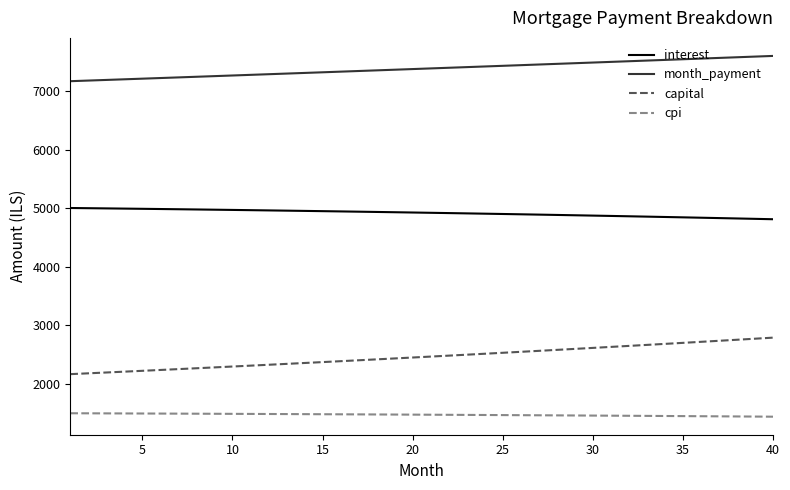

How many lines are shown in the chart?

4